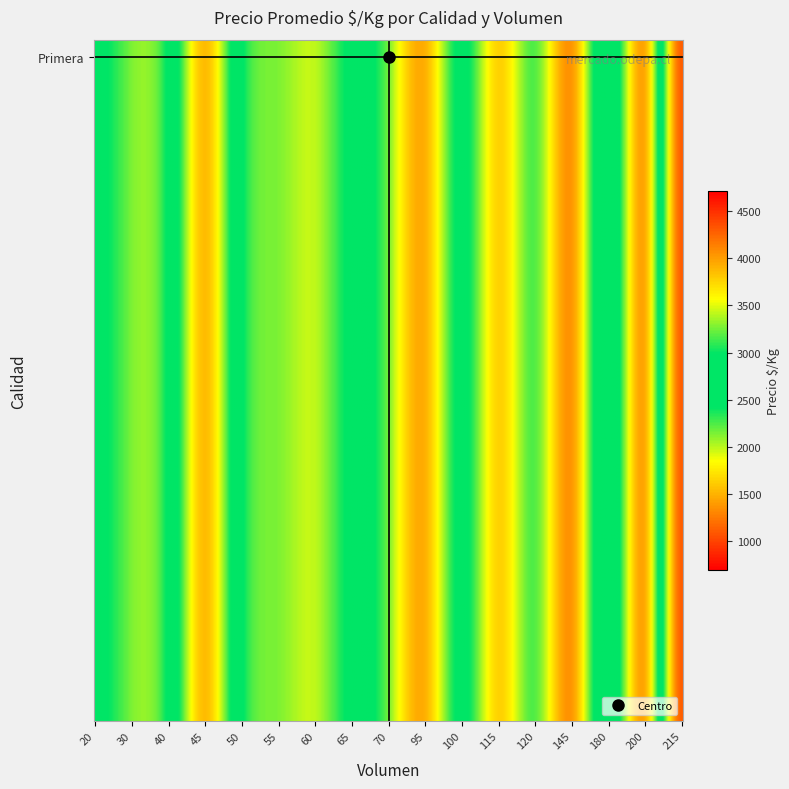

What is the greatest value displayed?

4290